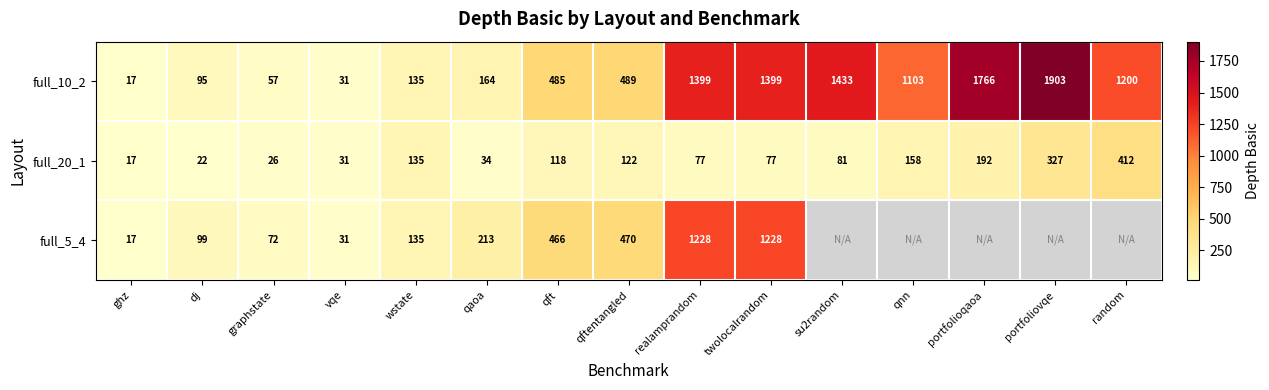

Rank the series at qftentangled from highest to lowest value.

full_10_2, full_5_4, full_20_1